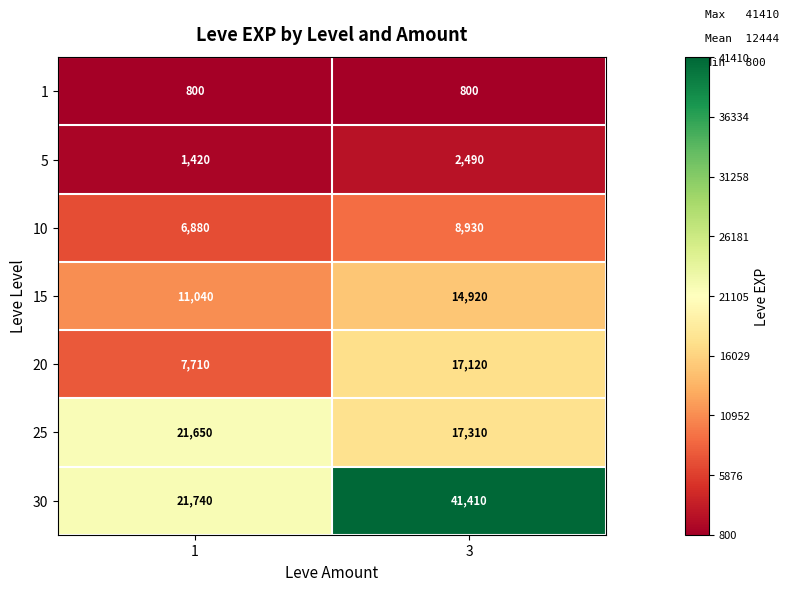

At 1, list the series in order from largest to smallest.

30, 25, 15, 20, 10, 5, 1